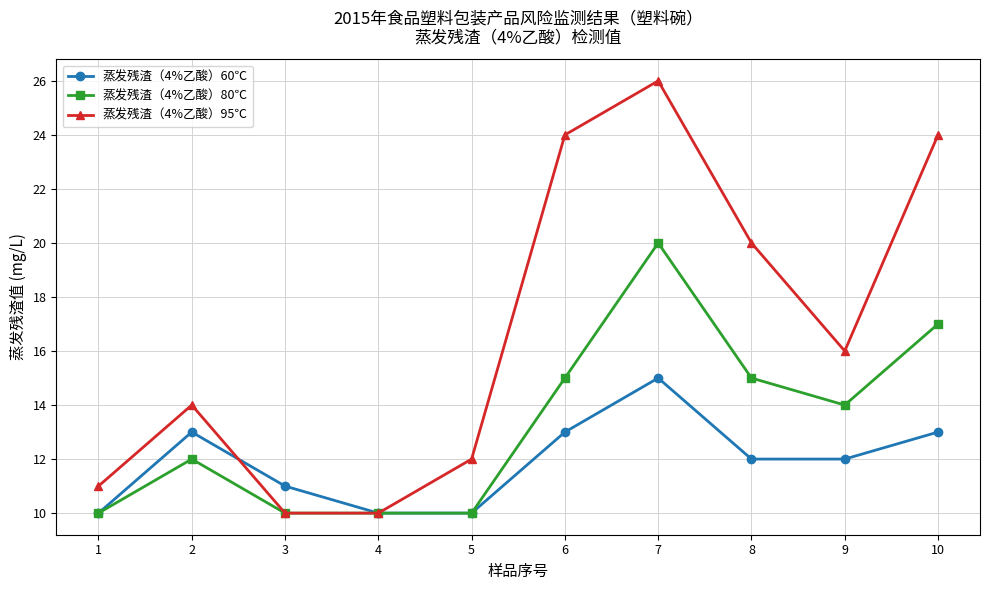

What is the total value across all series at 9?

42